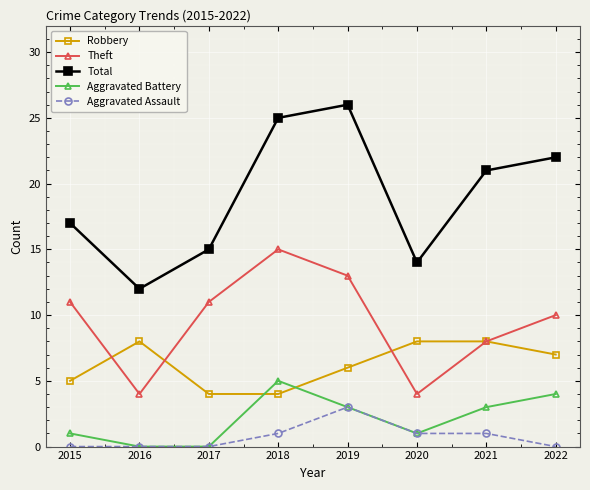

Reading left to right, extract all data points from this chart.

Robbery: 2015=5	2016=8	2017=4	2018=4	2019=6	2020=8	2021=8	2022=7
Theft: 2015=11	2016=4	2017=11	2018=15	2019=13	2020=4	2021=8	2022=10
Total: 2015=17	2016=12	2017=15	2018=25	2019=26	2020=14	2021=21	2022=22
Aggravated Battery: 2015=1	2016=0	2017=0	2018=5	2019=3	2020=1	2021=3	2022=4
Aggravated Assault: 2015=0	2016=0	2017=0	2018=1	2019=3	2020=1	2021=1	2022=0